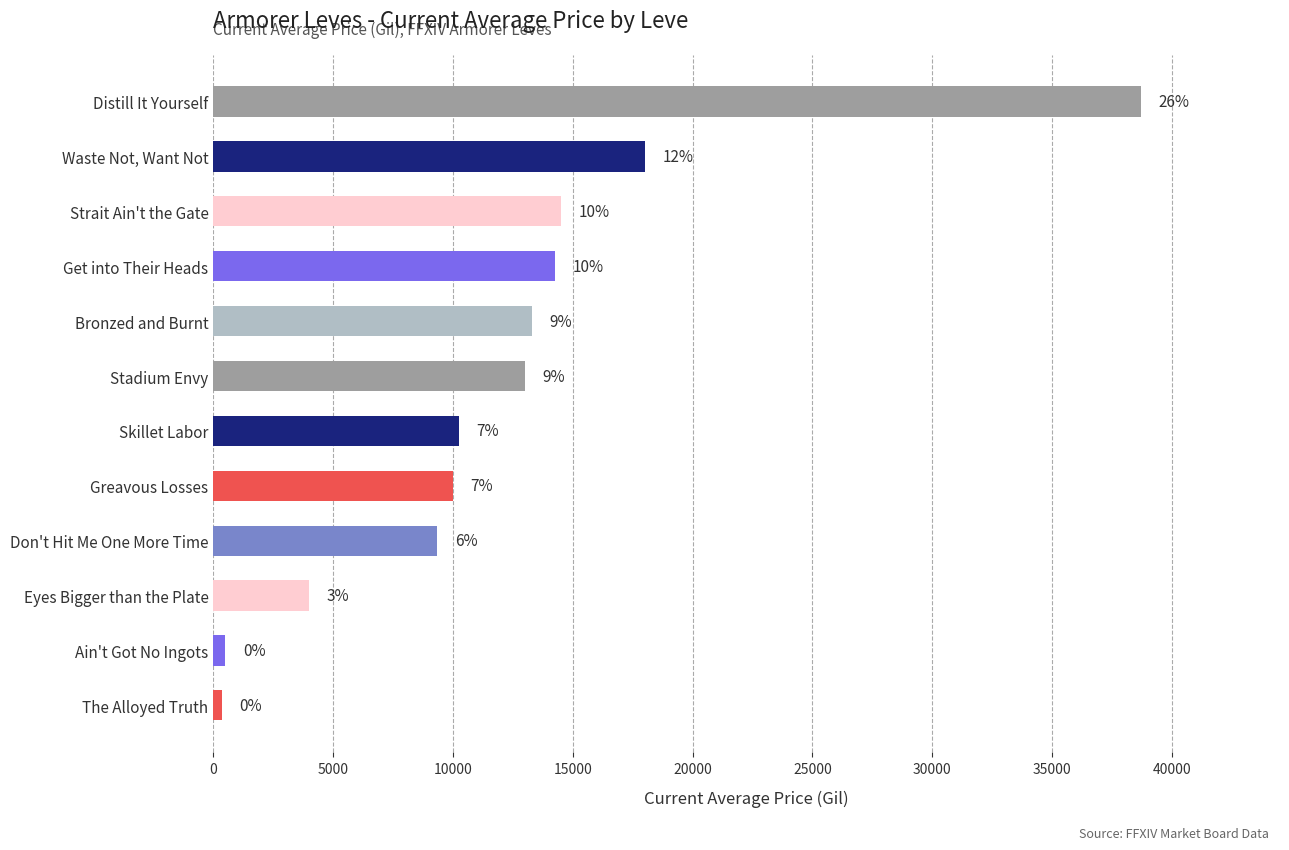

What is the minimum value shown in the chart?

366.4